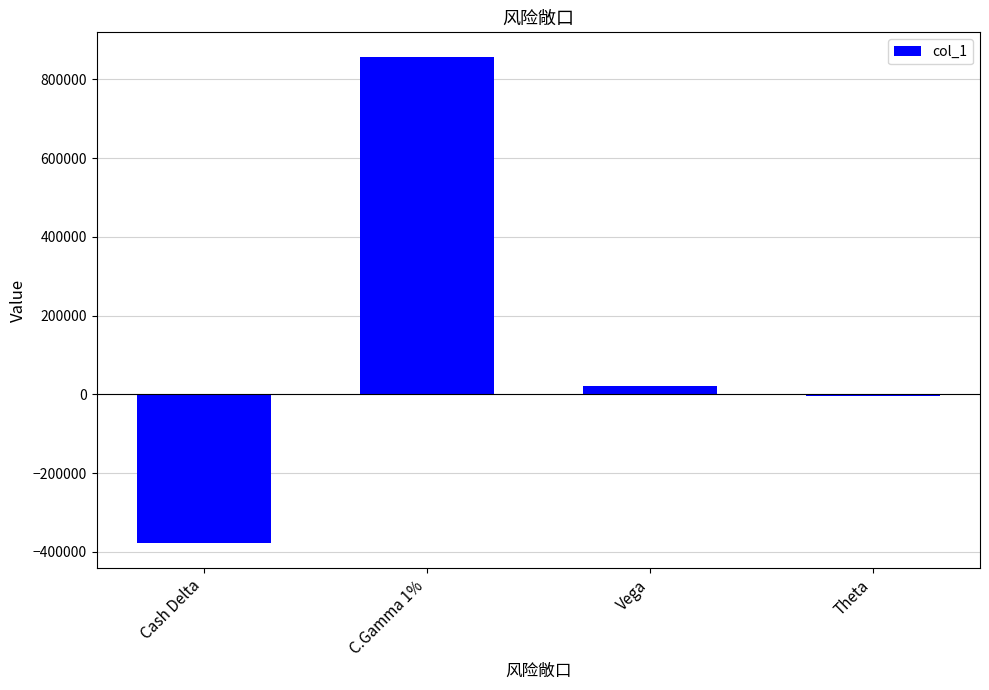

Where is the data nearest to the value 239434?

Vega